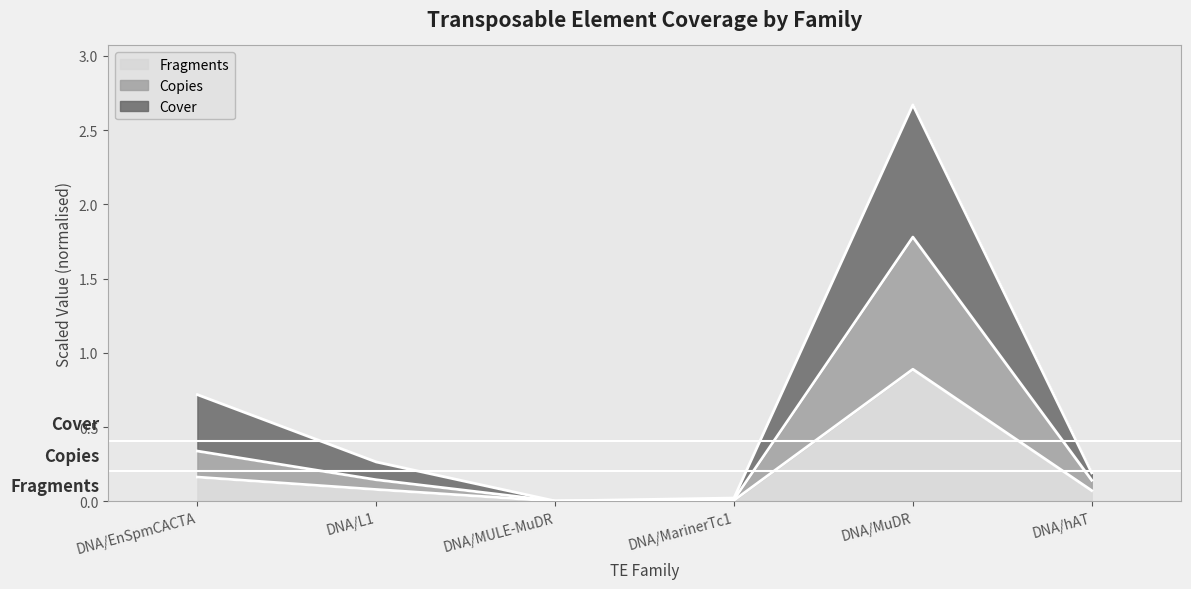

True or false: Copies and Cover intersect in this chart.

False